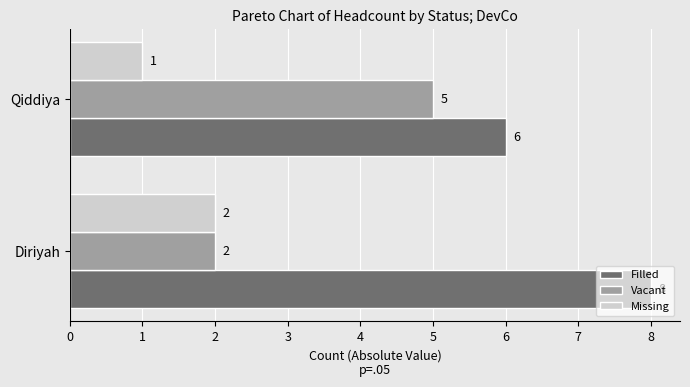

What is the average value of the Vacant series?

4